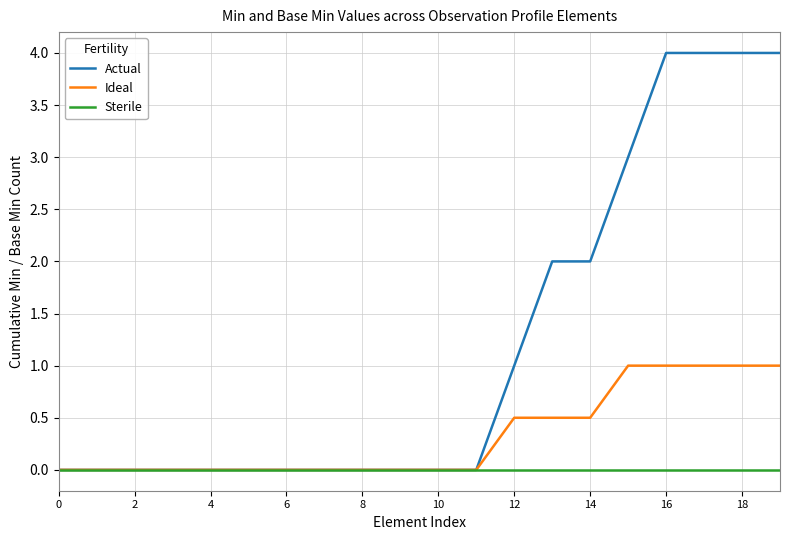

Which series has the widest spread of values?

Actual